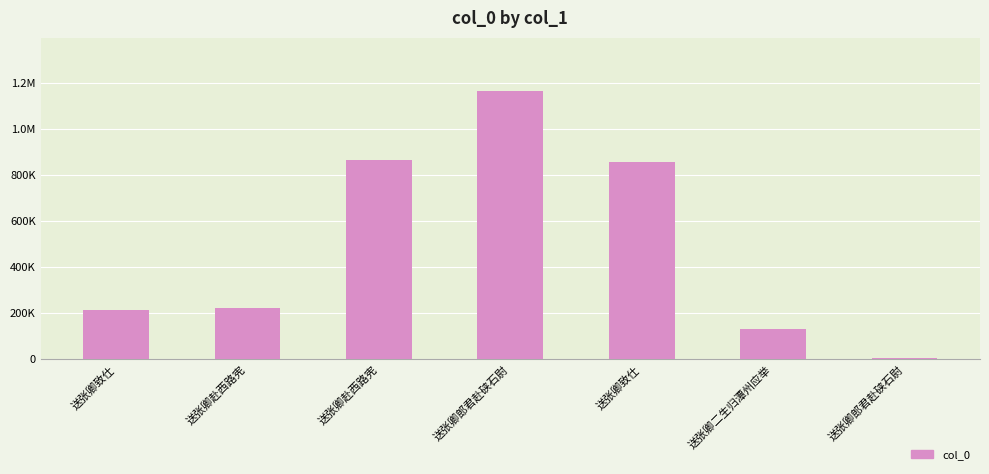

Are the bars horizontal?

No